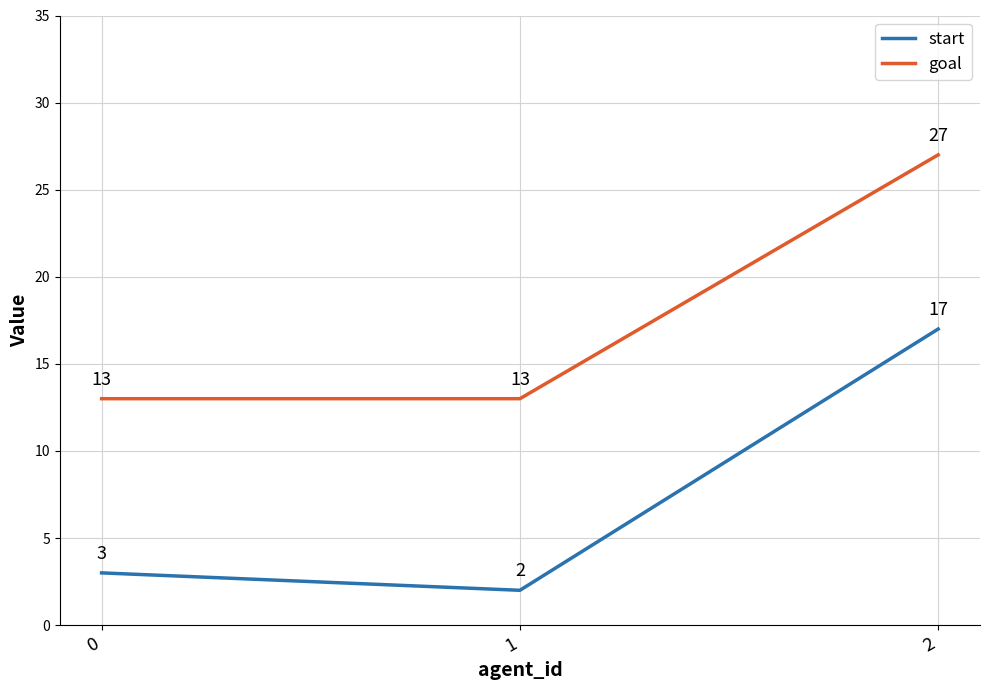

The value of start at 0 is 1. True or false?

False